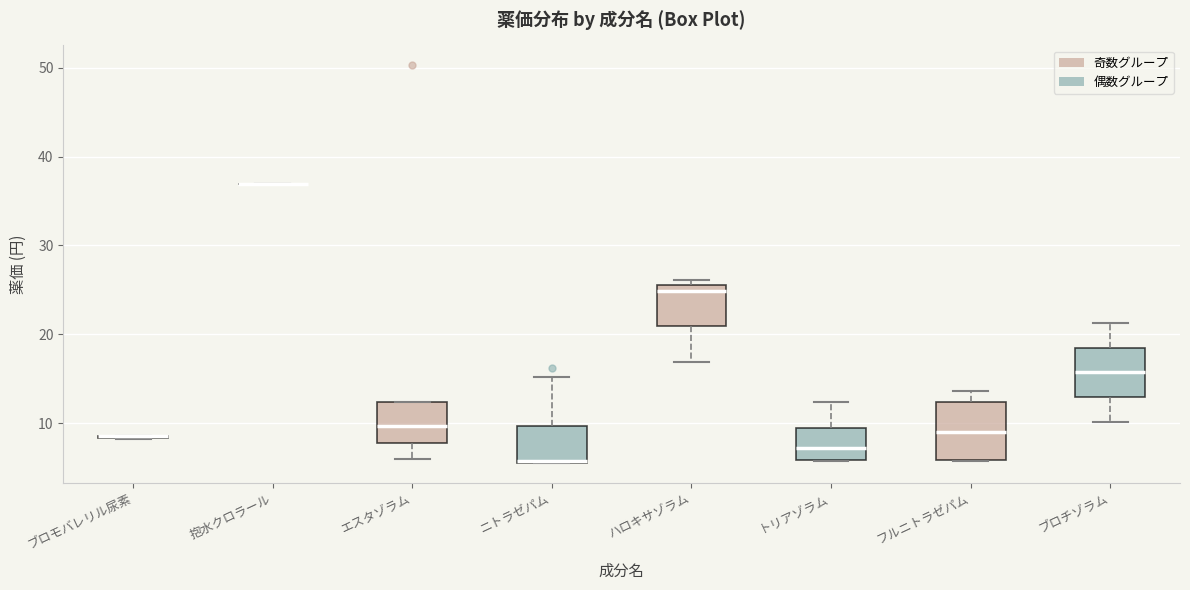

Reading left to right, transcribe this box plot: for each box, give where its median line is, the range the box spans, and where its two whiskers end, as read against the y-axis. The values are not printed on the chart, so give them approximately, as read against the axis.

ブロモバレリル尿素: box collapsed to a line at 9, whiskers 8 to 9
抱水クロラール: box collapsed to a line at 37, whiskers 37 to 37
エスタゾラム: median 10, box 8 to 12, whiskers 6 to 12
ニトラゼパム: median 6, box 6 to 10, whiskers 6 to 15
ハロキサゾラム: median 25, box 21 to 26, whiskers 17 to 26 (just above the box's upper edge)
トリアゾラム: median 7, box 6 to 9, whiskers 6 to 12
フルニトラゼパム: median 9, box 6 to 12, whiskers 6 to 14
ブロチゾラム: median 16, box 13 to 19, whiskers 10 to 21